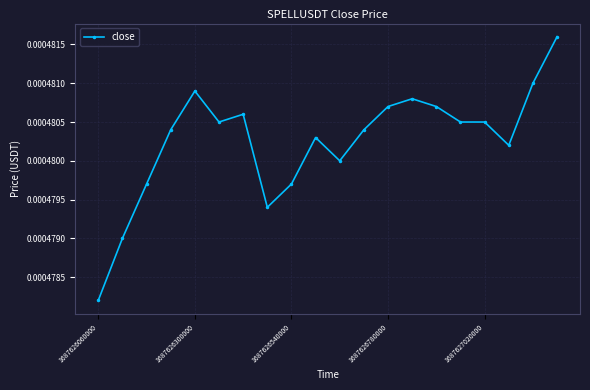

True or false: the data has more than 1 interior local peaks.

True